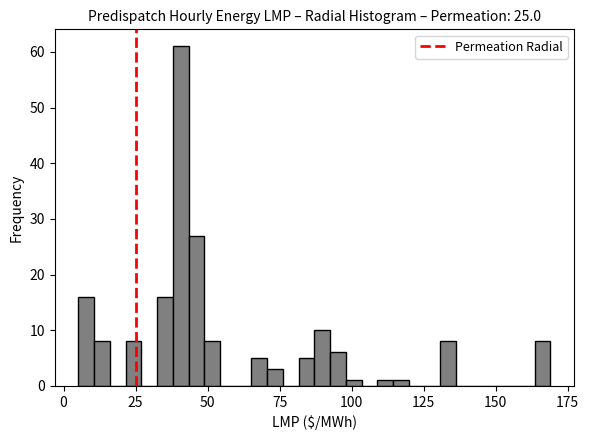

Read against the x-axis, roughly where is the centre of the tallest bar?

40